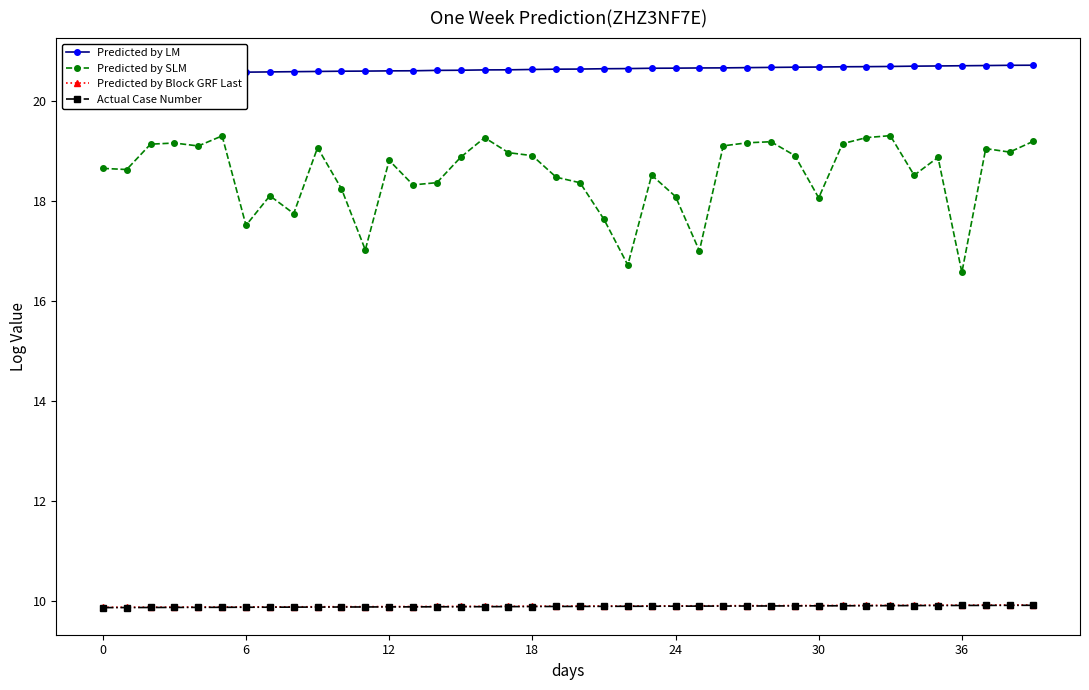

At how many categories does at least one series exceed 17?

40